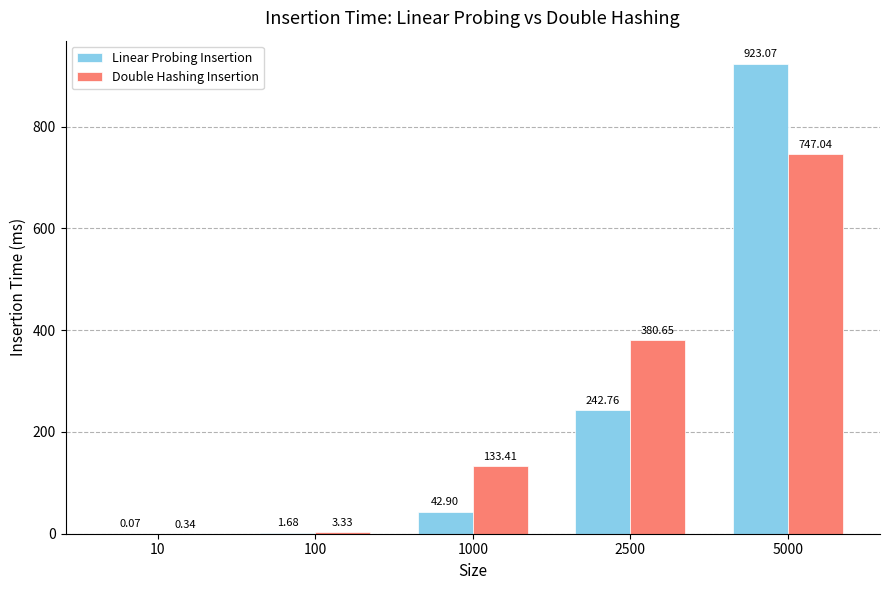

At which category is the sum across all series the highest?

5000